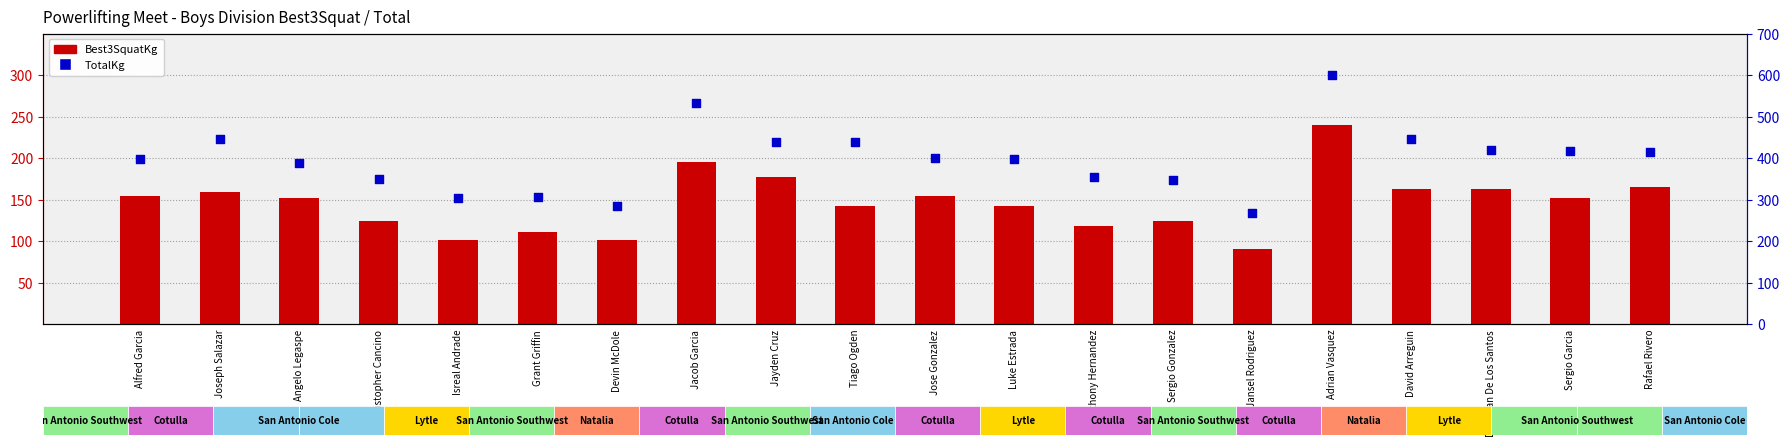

At how many categories does at least one series exceed 219?

20